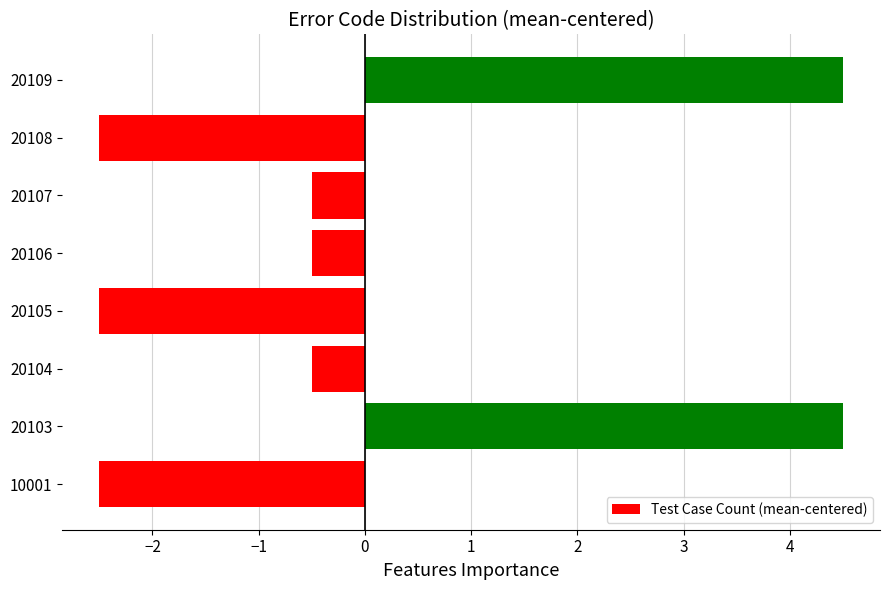

What is the change in value from 20105 to 20107?

+2.0